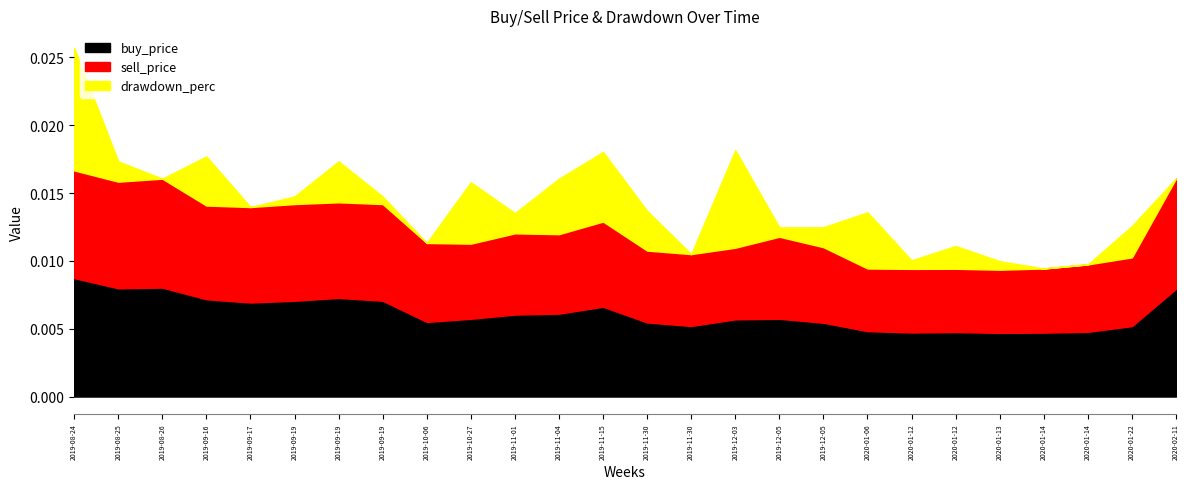

Which series changed the most between 2020-01-12 and 2020-01-12?

drawdown_perc